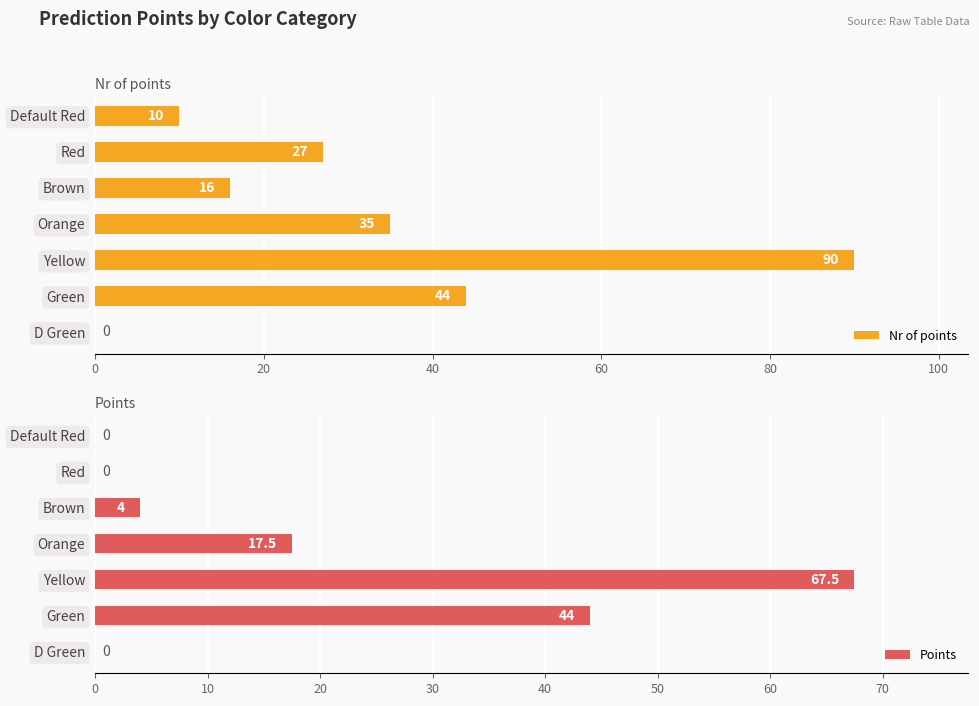

What is the sum of all Nr of points values?

222